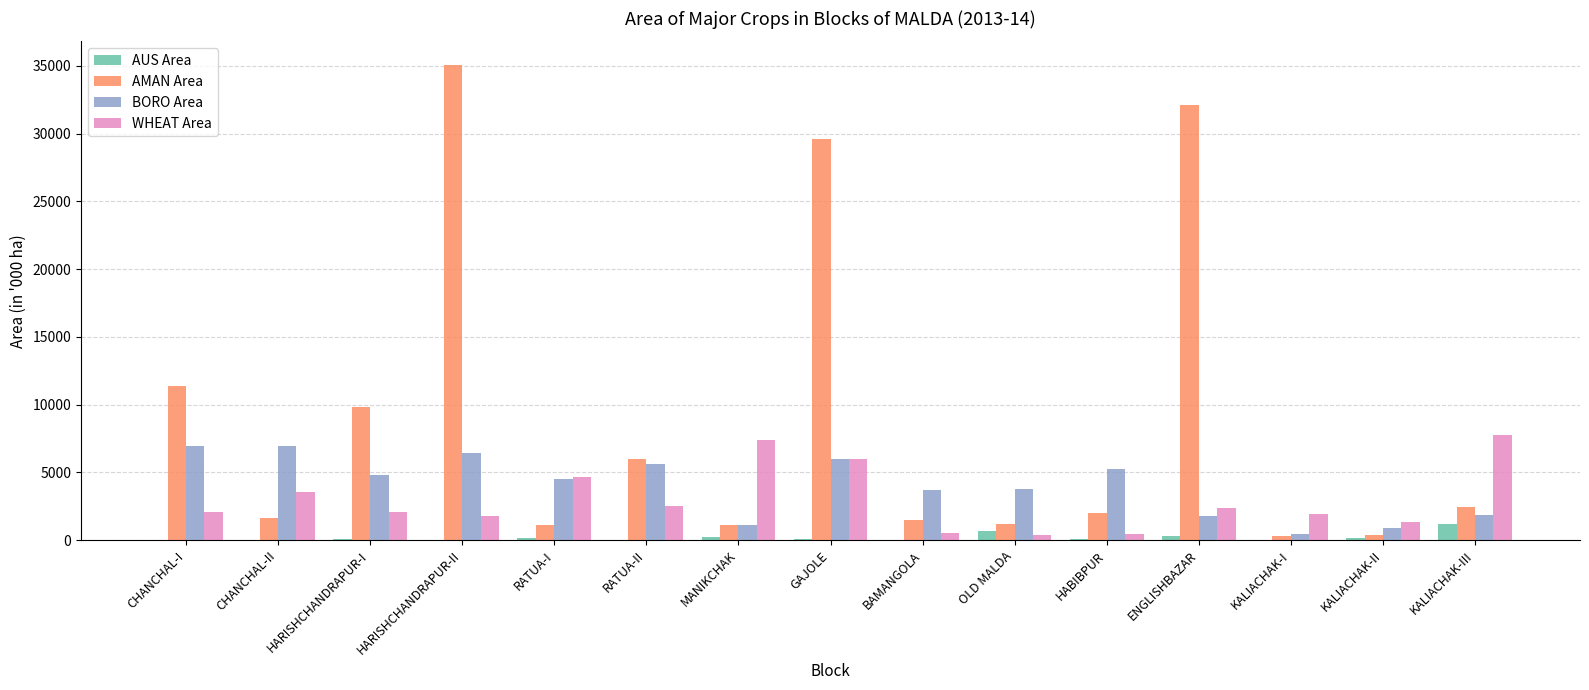

Where is AMAN Area nearest to the value 17677?

CHANCHAL-I